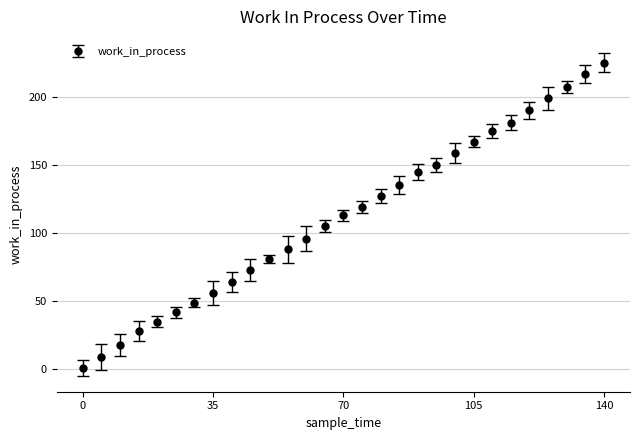

What is the maximum value shown in the chart?

225